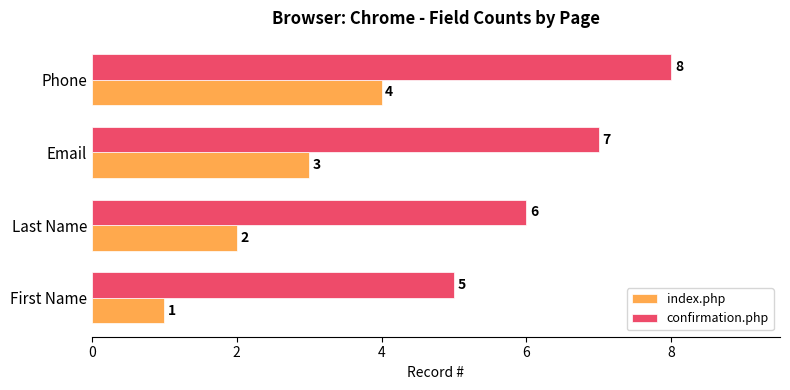

What is the difference between the maximum and minimum values in the index.php series?

3